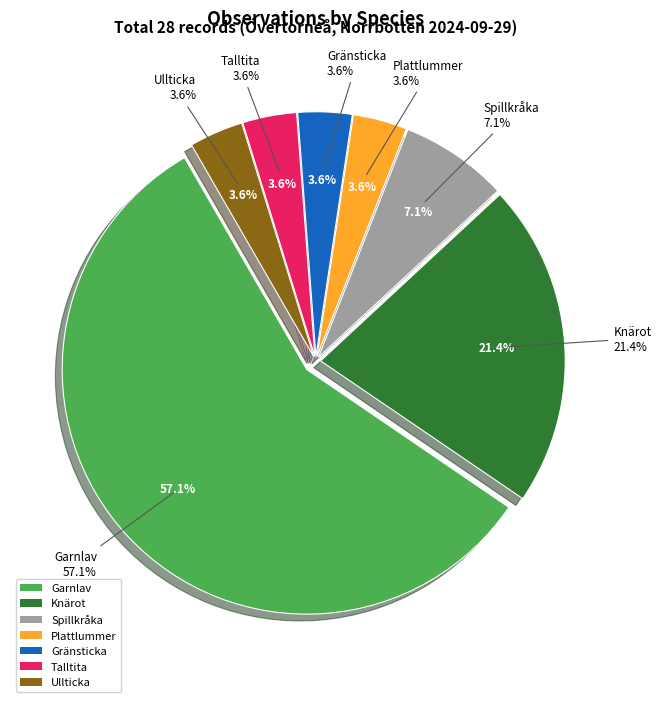

Rank the categories by value from highest to lowest.

Garnlav, Knärot, Spillkråka, Plattlummer, Gränsticka, Talltita, Ullticka